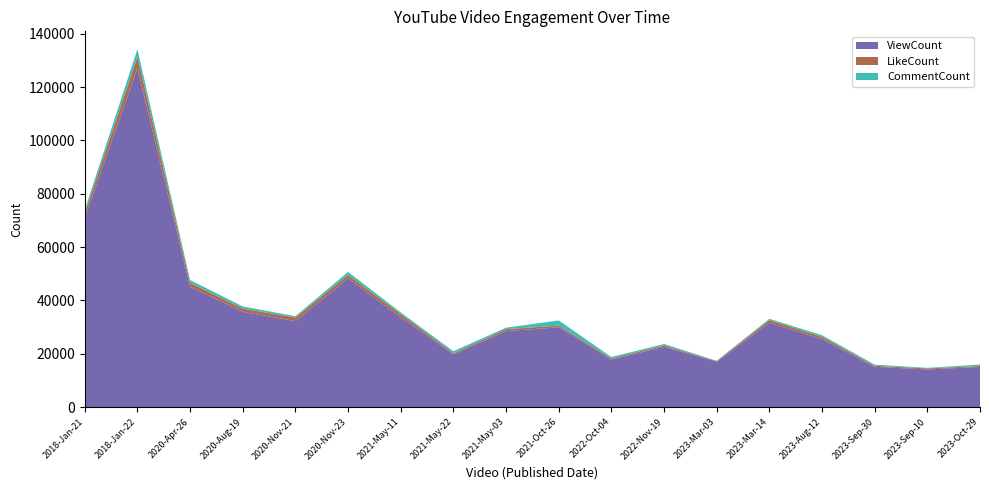

Reading left to right, what are all the values shown in this chart?

ViewCount: 70987	127082	45092	35767	32250	48282	33691	19811	28535	29939	17835	22607	17048	31633	25526	15147	14132	15100
LikeCount: 1790	4282	1551	1171	1377	1246	1197	405	702	621	469	501	239	1003	792	374	386	316
CommentCount: 1214	2834	1022	834	472	1172	642	746	562	1955	506	584	113	495	661	428	224	561